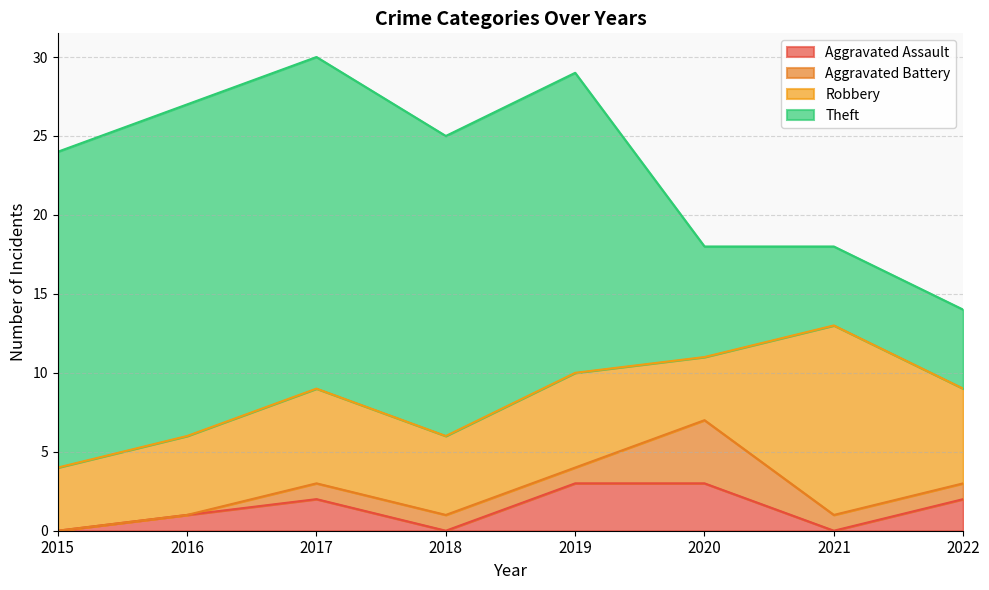

Which series has the largest total across all categories?

Theft